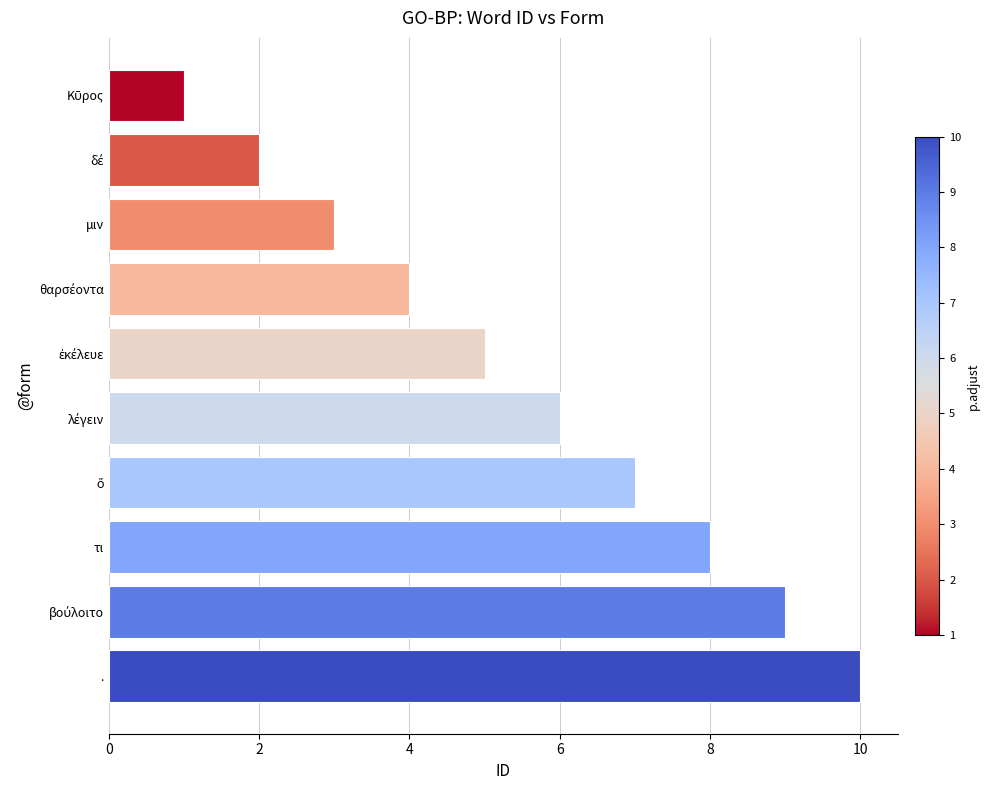

What position from the bottom is .?

1